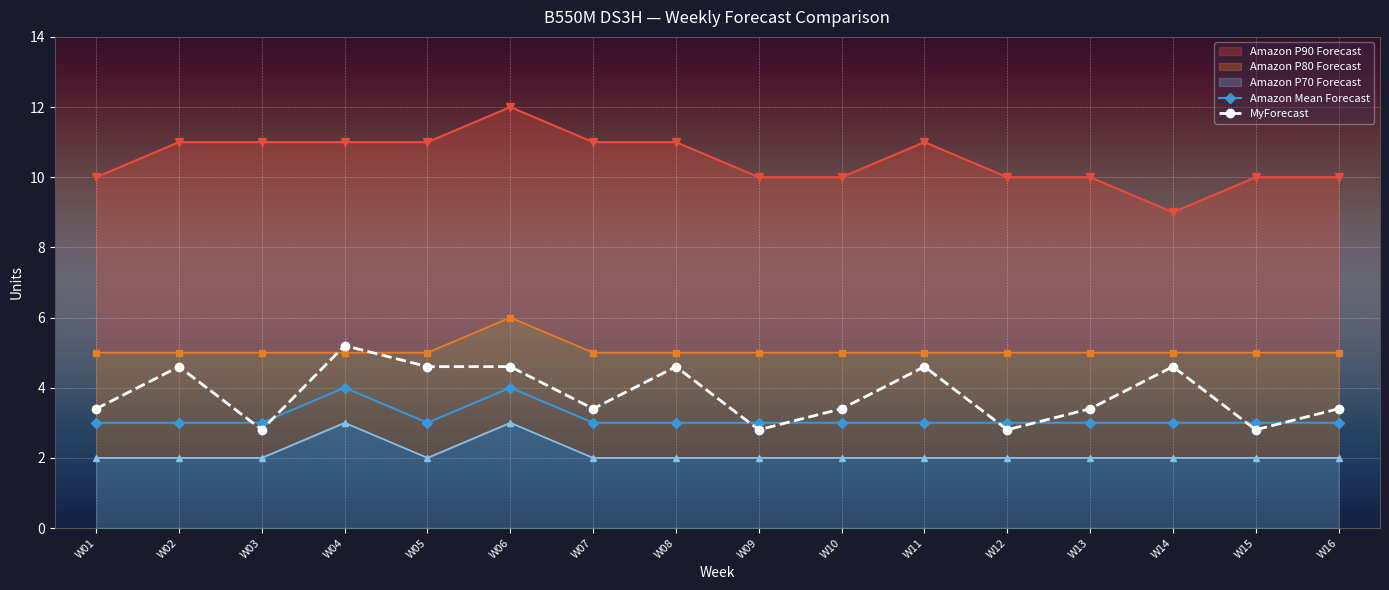

Where is the first local minimum for MyForecast?

W03